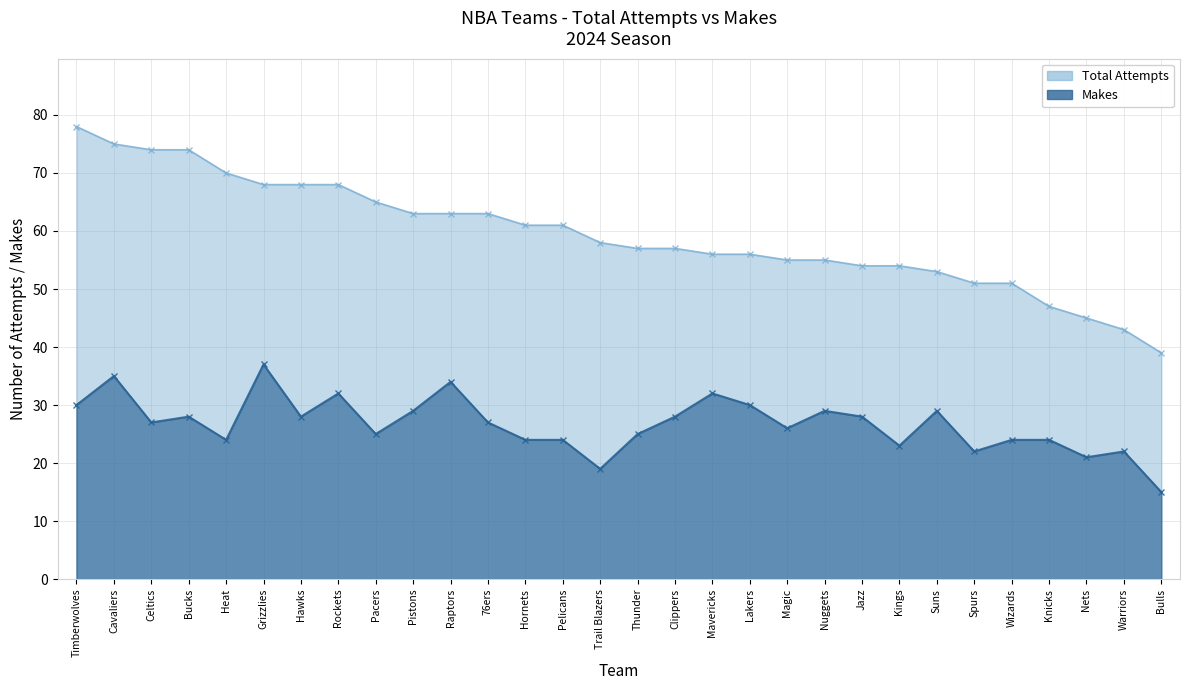

What is the label of the 22nd point from the right?

Pacers